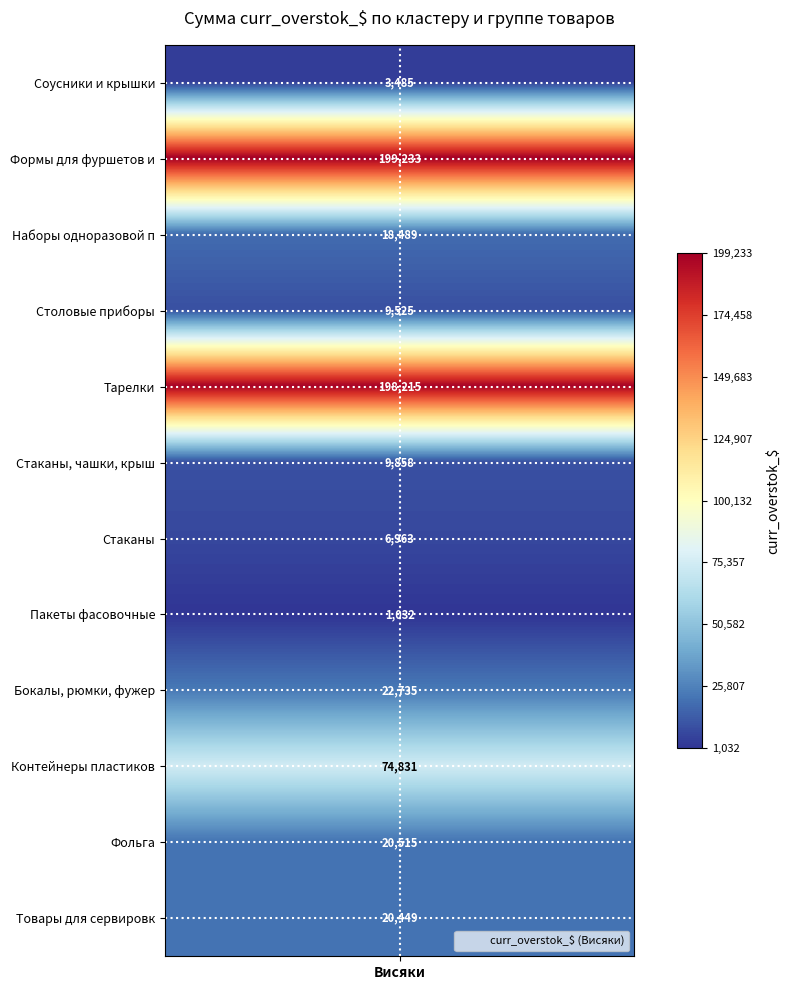

Rank the categories by value from highest to lowest.

Формы для фуршетов и, Тарелки, Контейнеры пластиков, Бокалы, рюмки, фужер, Фольга, Товары для сервировк, Наборы одноразовой п, Стаканы, чашки, крыш, Столовые приборы, Стаканы, Соусники и крышки, Пакеты фасовочные